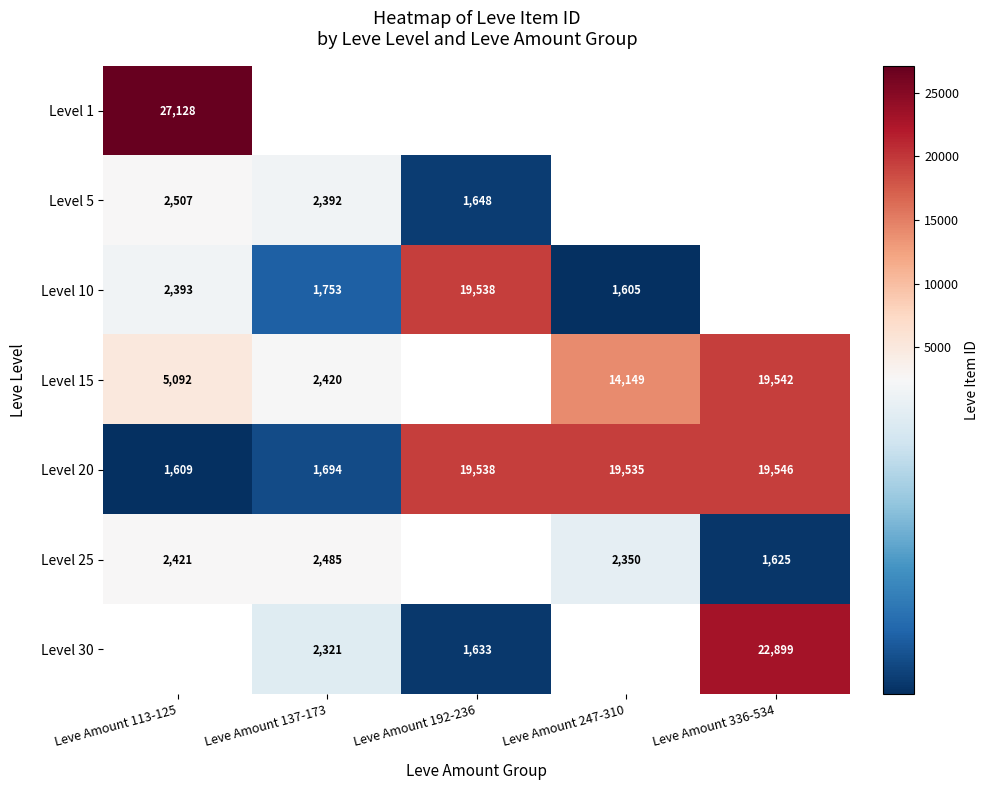

Where does the Level 20 series first go above 19535?

Leve Amount 192-236